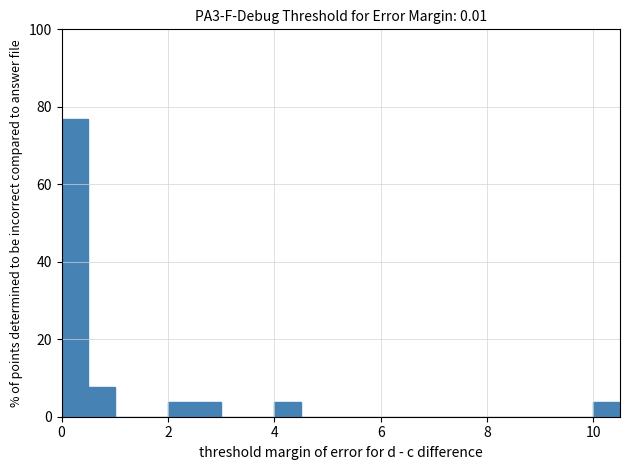

Around what value on the x-axis is the tallest bar? Give the approximate position of its centre, as read against the axis.

0.2